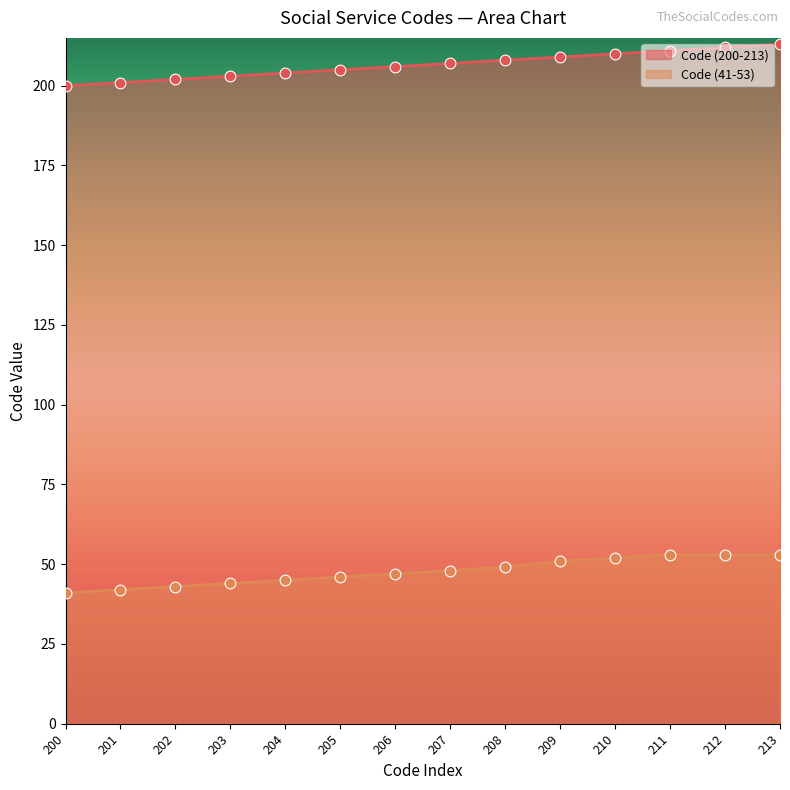

Which series has the widest spread of Y values?

Code (200-213)